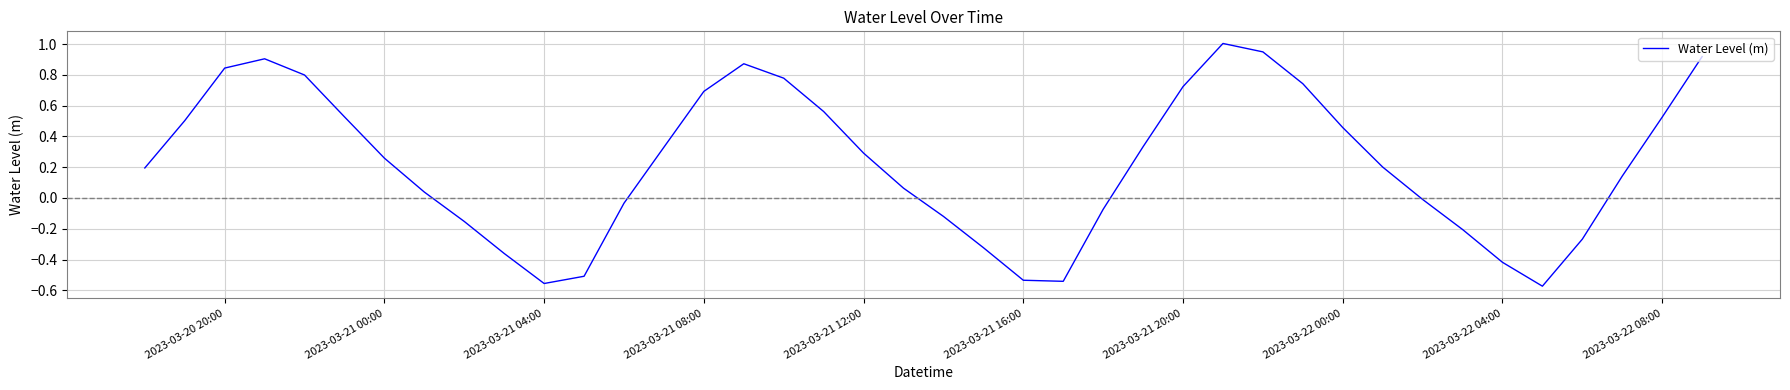

What is the greatest value displayed?

1.0